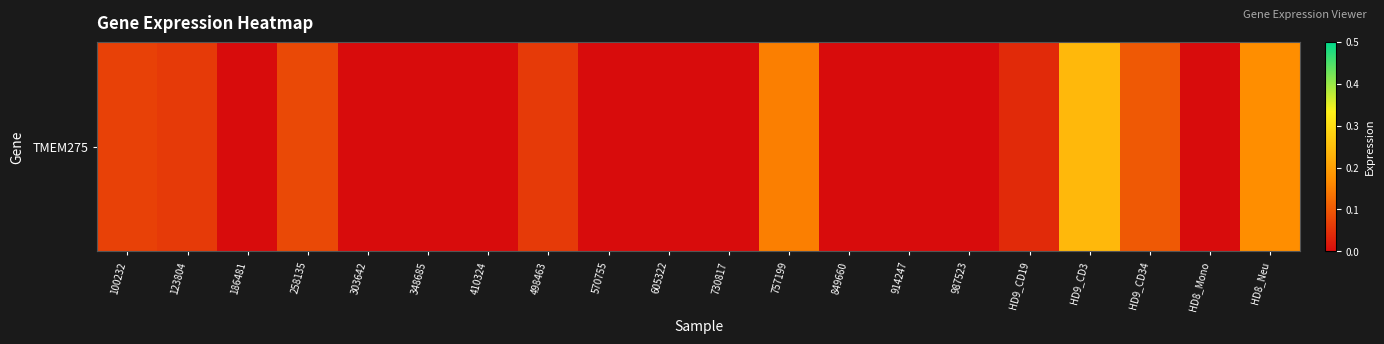

What is the difference between the values at HD8_Neu and HD9_CD19?

0.1